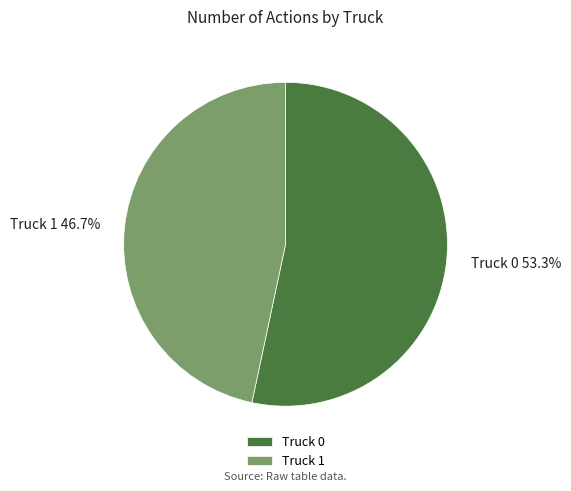

To the nearest percent, what is the difference between the Truck 0 and Truck 1 slice percentages?

7%